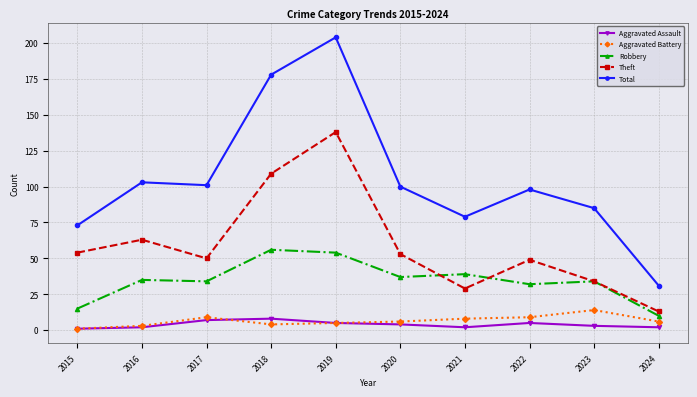

The Aggravated Assault series shows 2 at 2016. True or false?

True